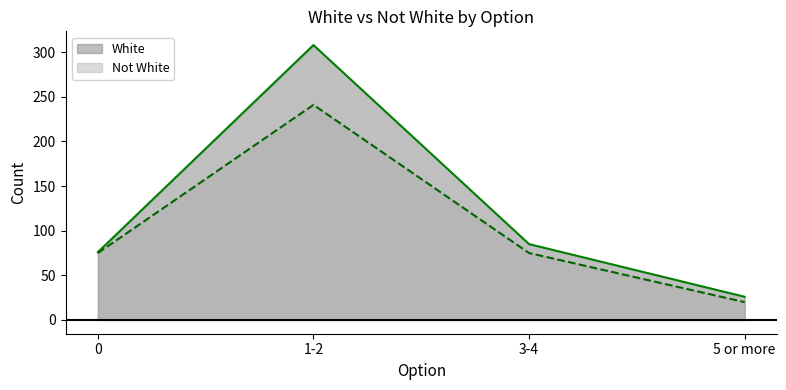

Between 1-2 and 3-4, which series saw the biggest shift?

White